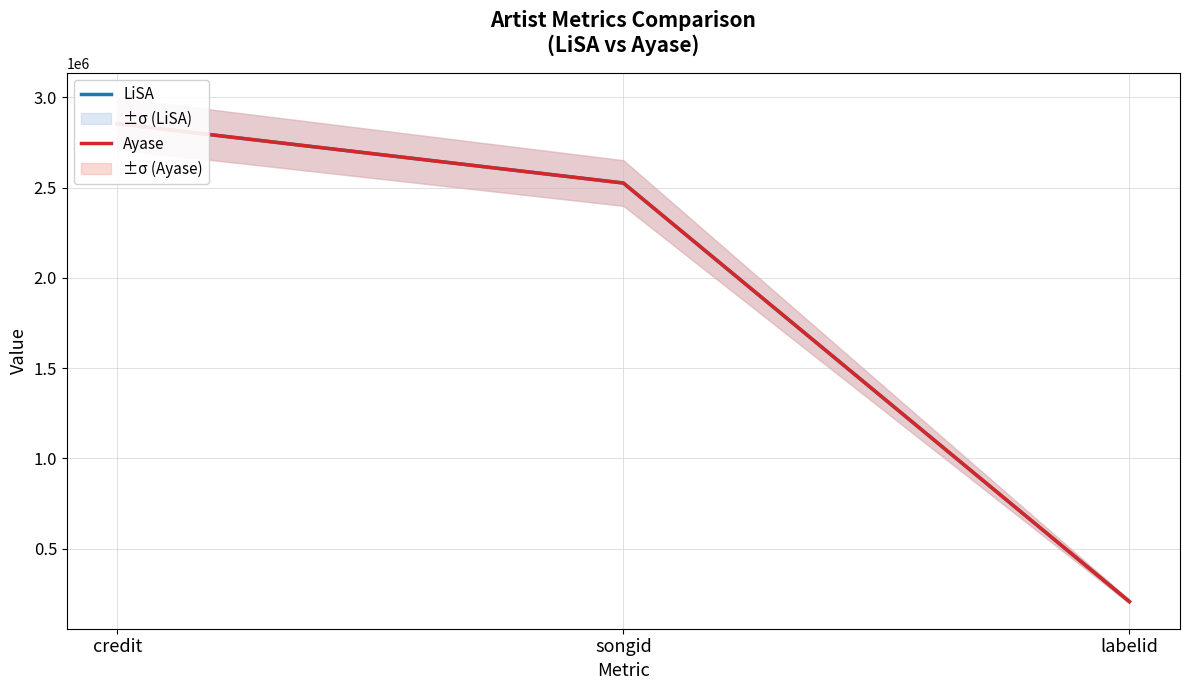

Rank the series at songid from highest to lowest value.

LiSA, Ayase